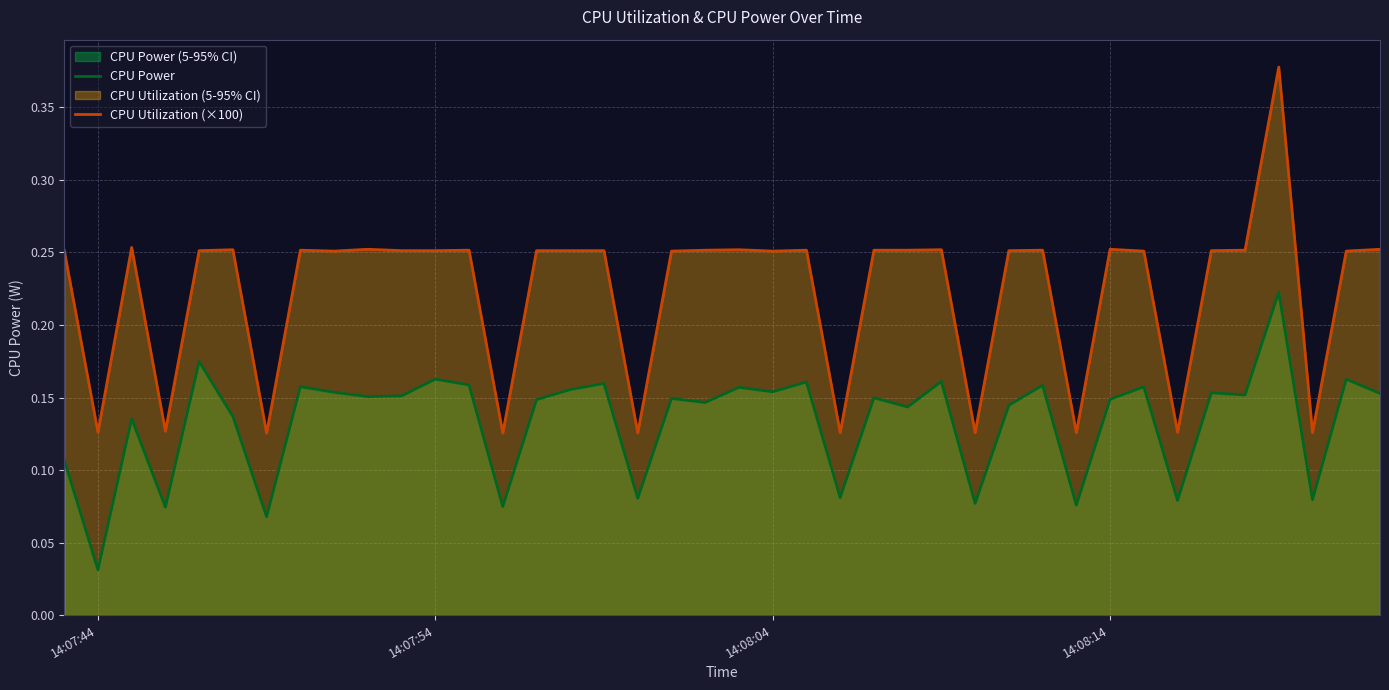

Which series has the largest total across all categories?

CPU Utilization (×100)